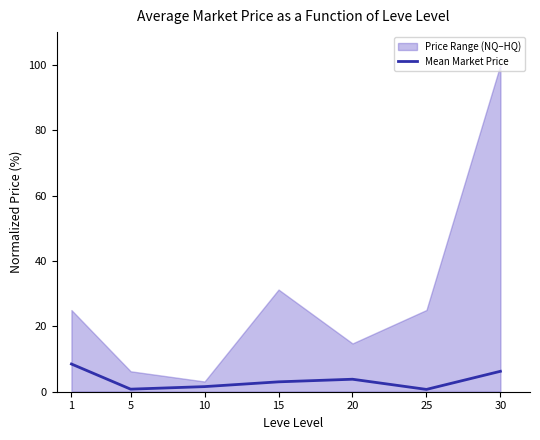

Rank the categories by value from highest to lowest.

1, 30, 20, 15, 10, 5, 25